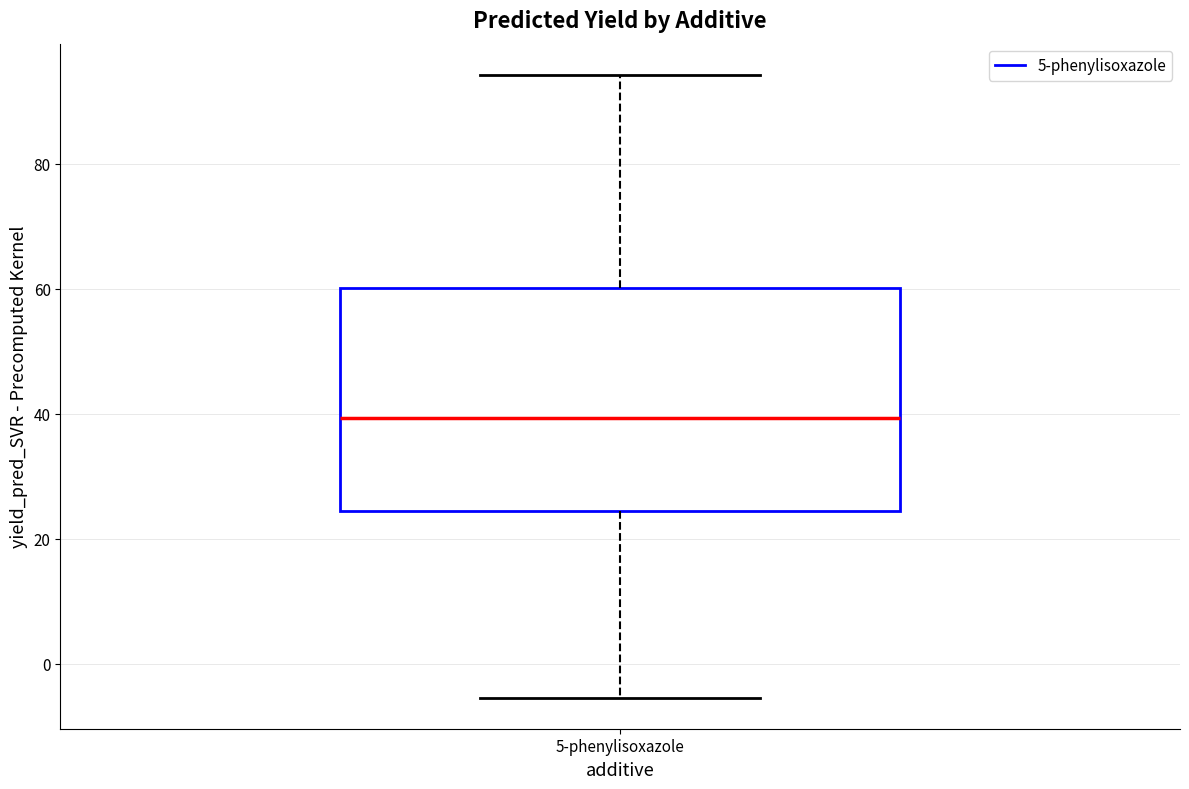

Transcribe this box plot: give where the median line is, the range the box spans, and where the two whiskers end, as read against the y-axis. The values are not printed on the chart, so give them approximately, as read against the axis.

median 40, box 24 to 60, whiskers -6 to 94